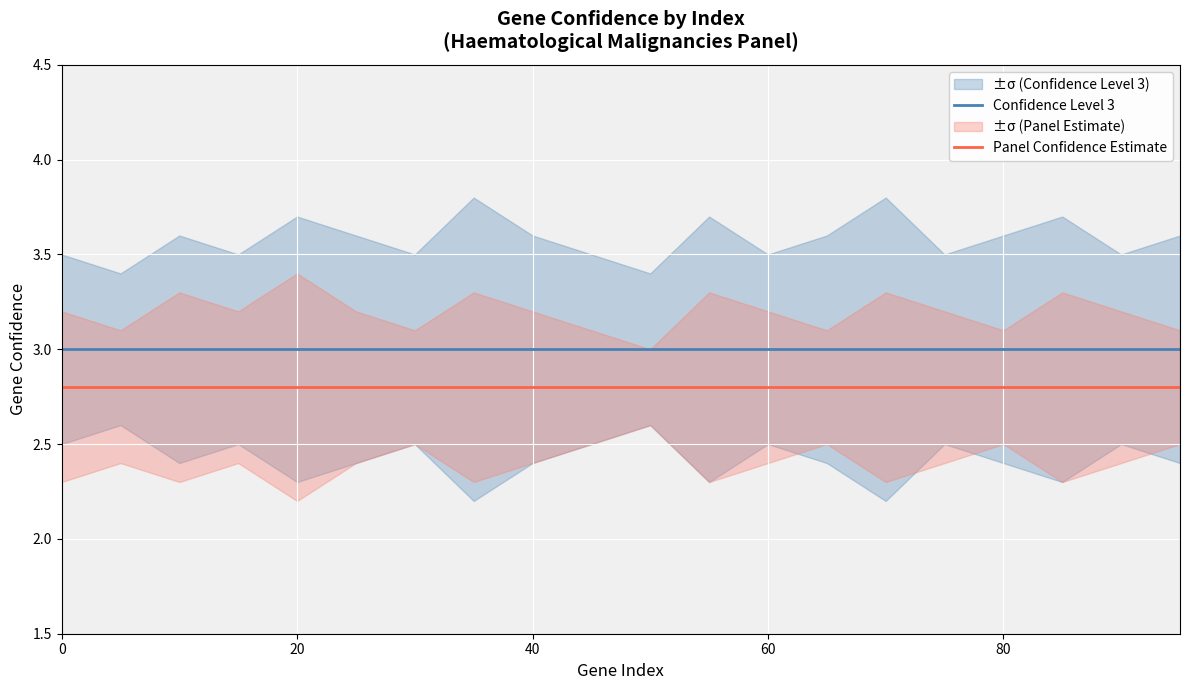

True or false: Panel Confidence Estimate and Confidence Level 3 intersect in this chart.

False